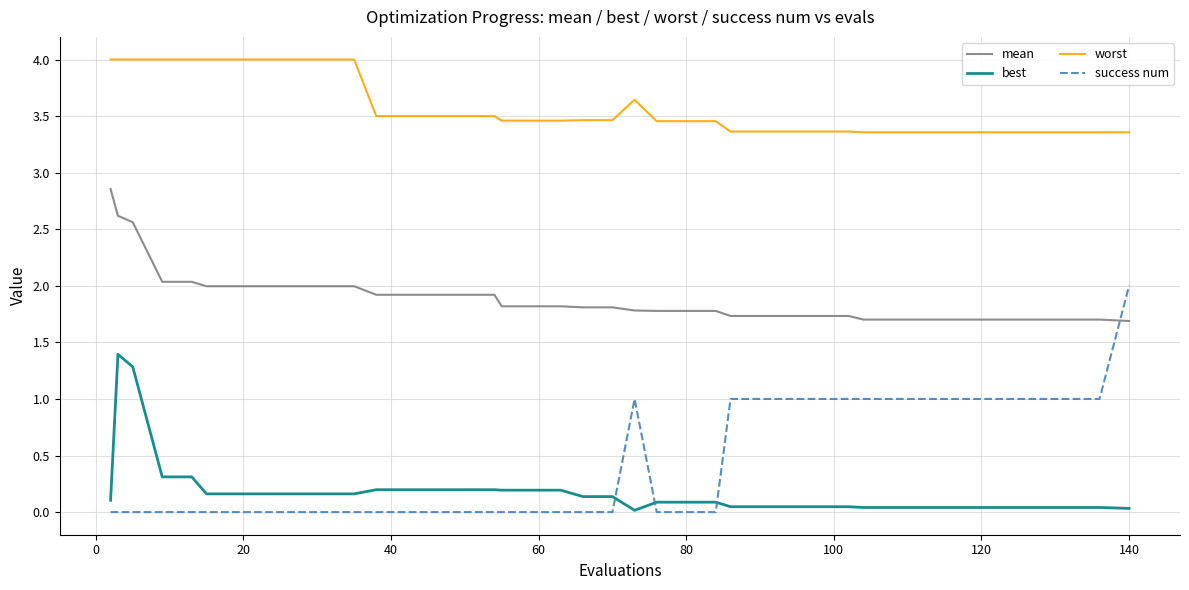

Which series has the largest total across all categories?

worst